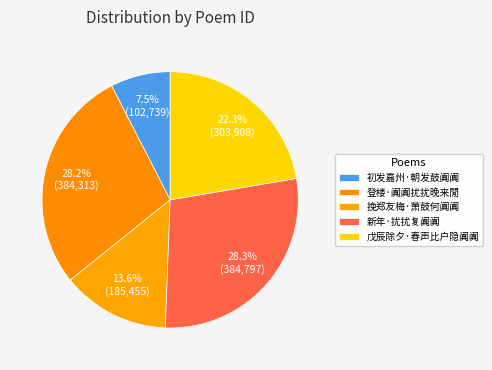

Combined, do 挽郑友梅·萧鼓何阗阗 and 初发嘉州·朝发鼓阗阗 account for over 50%?

No